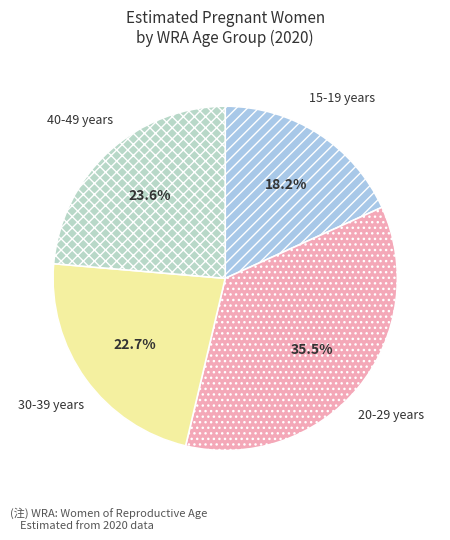

Is there any slice that represents more than half of the pie?

No